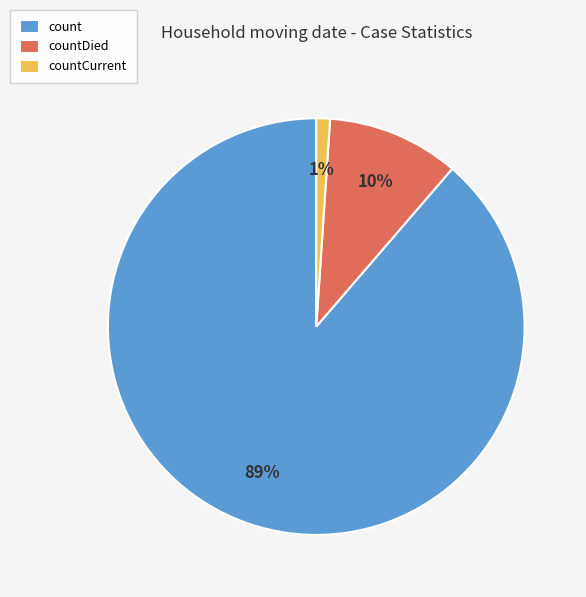

To the nearest percent, what percentage of the pie is count?

89%